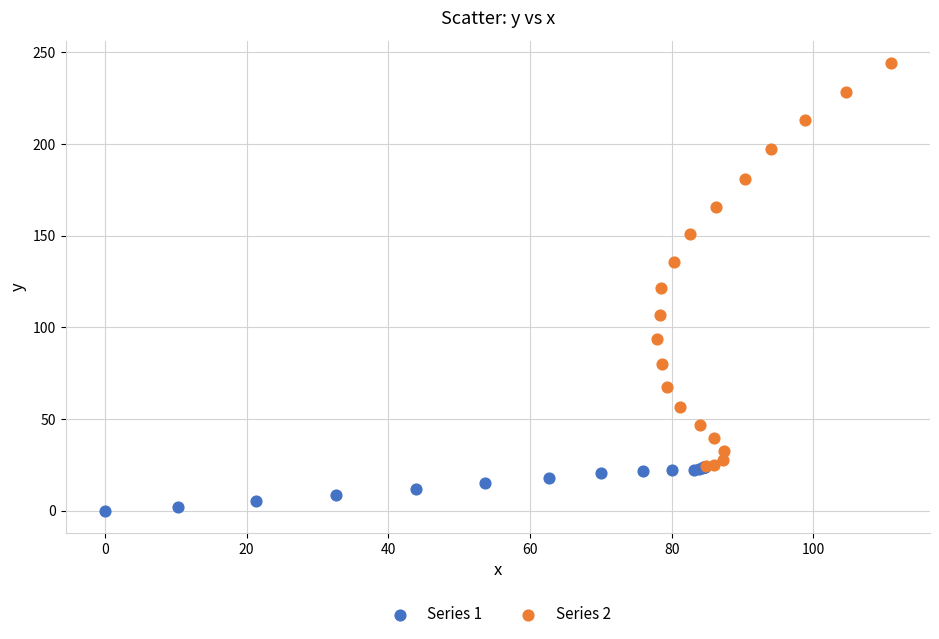

Which series reaches the maximum Y coordinate?

Series 2